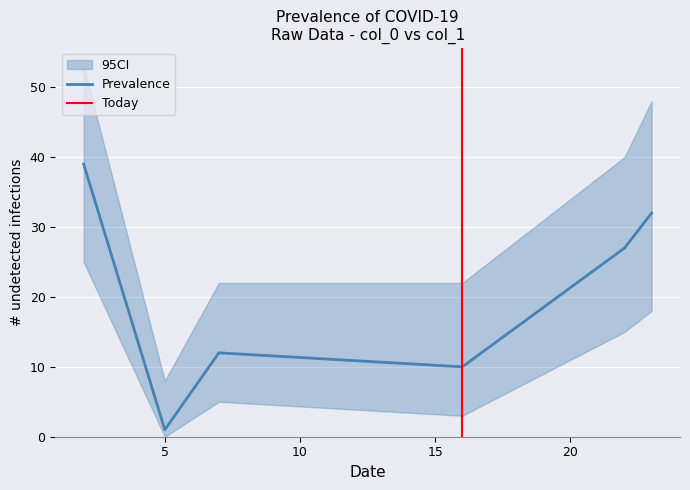

Where does the data first go above 27?

2